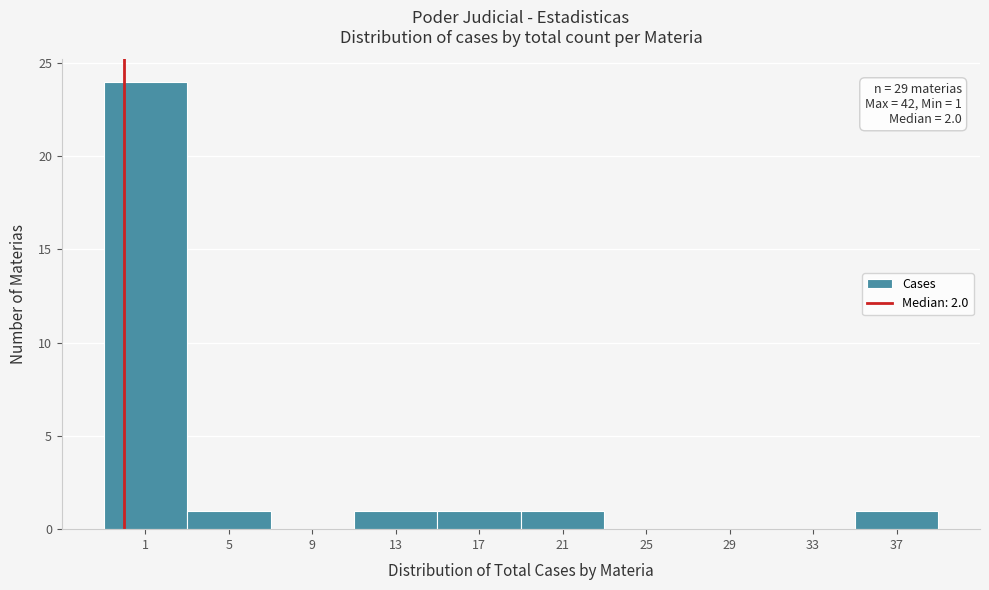

Reading left to right, transcribe all the data shown in this chart.

1=24	5=1	9=0	13=1	17=1	21=1	25=0	29=0	33=0	37=1